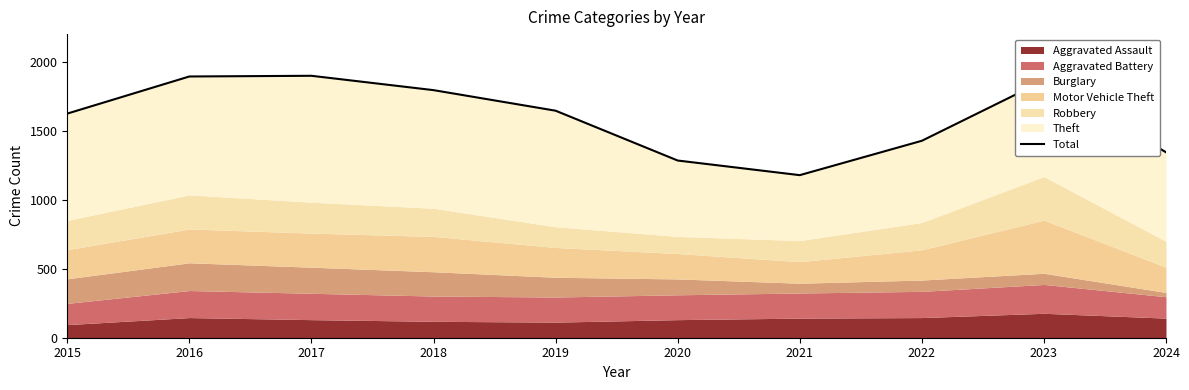

What is the value of the 6th point from the left?

1284